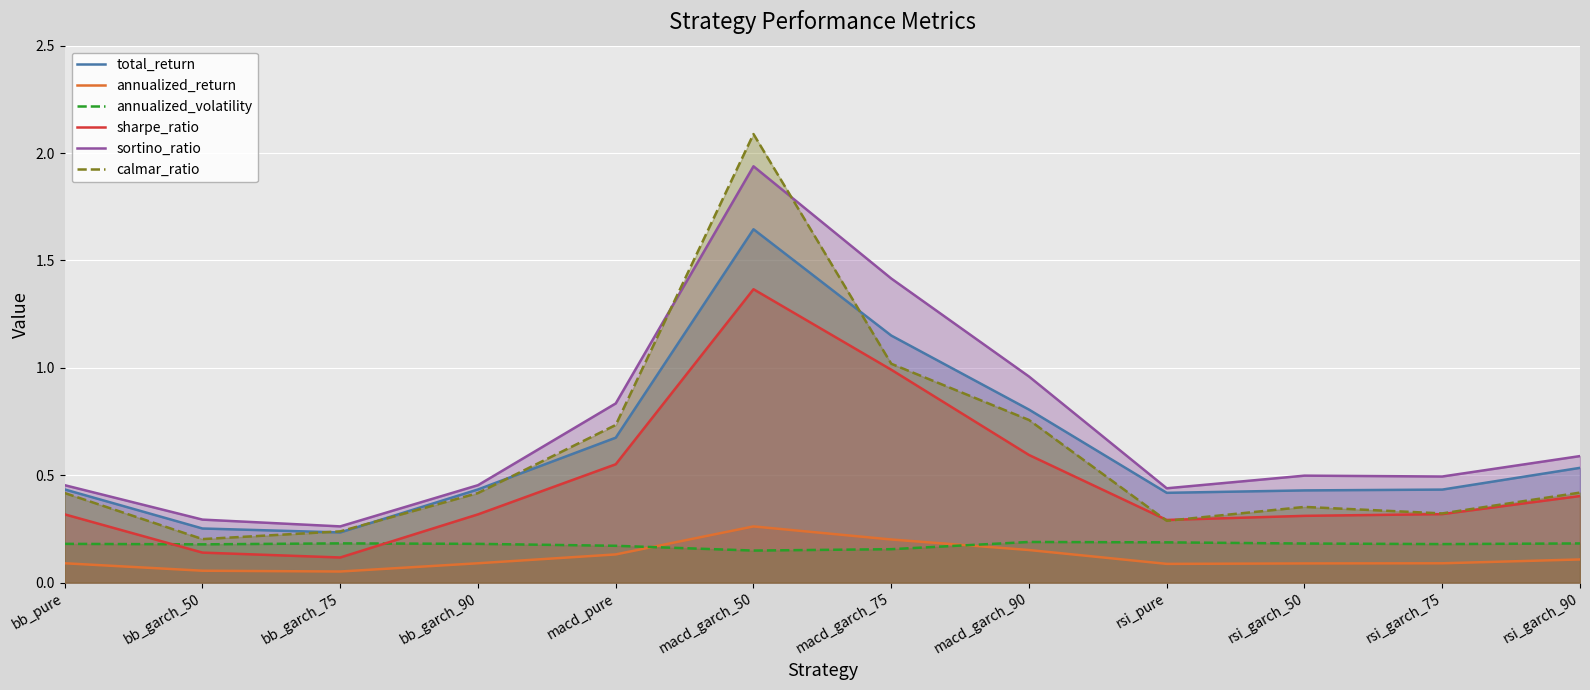

What is the maximum value shown in the chart?

2.1